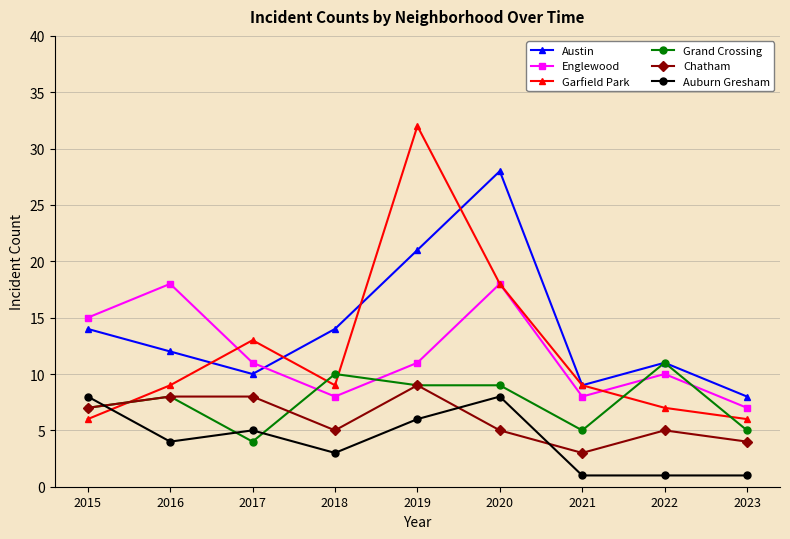

What are all the series names shown in the legend?

Austin, Englewood, Garfield Park, Grand Crossing, Chatham, Auburn Gresham